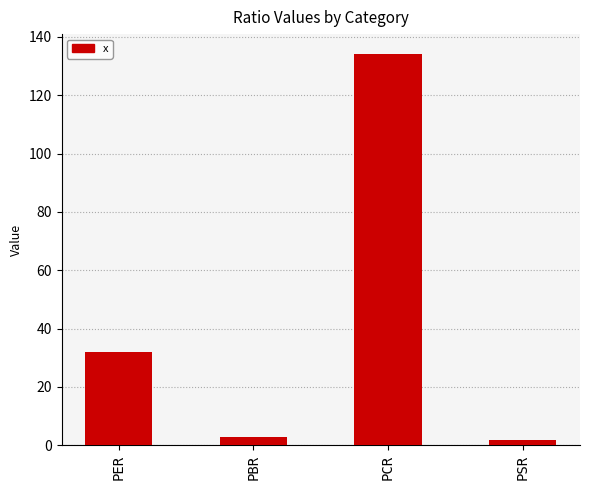

What is the difference between the values at PSR and PCR?

132.5